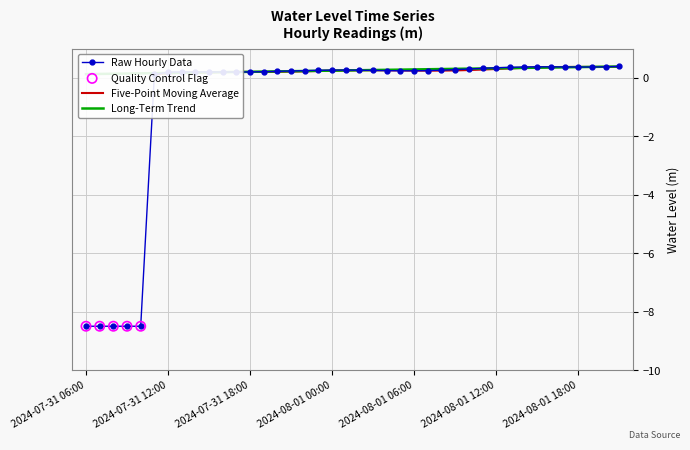

Between 2024-08-01 13:00 and 2024-08-01 09:00, which is larger?

2024-08-01 13:00